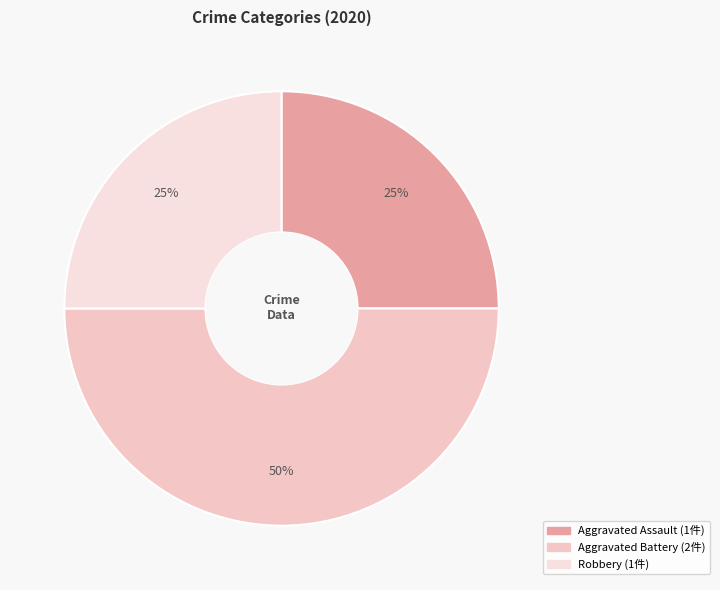

What is the total percentage of Aggravated Assault and Robbery?

50.0%